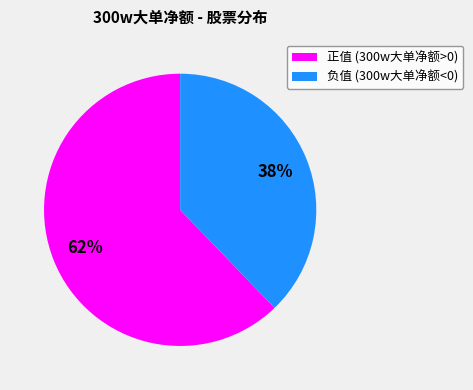

How many slices are in this pie chart?

2